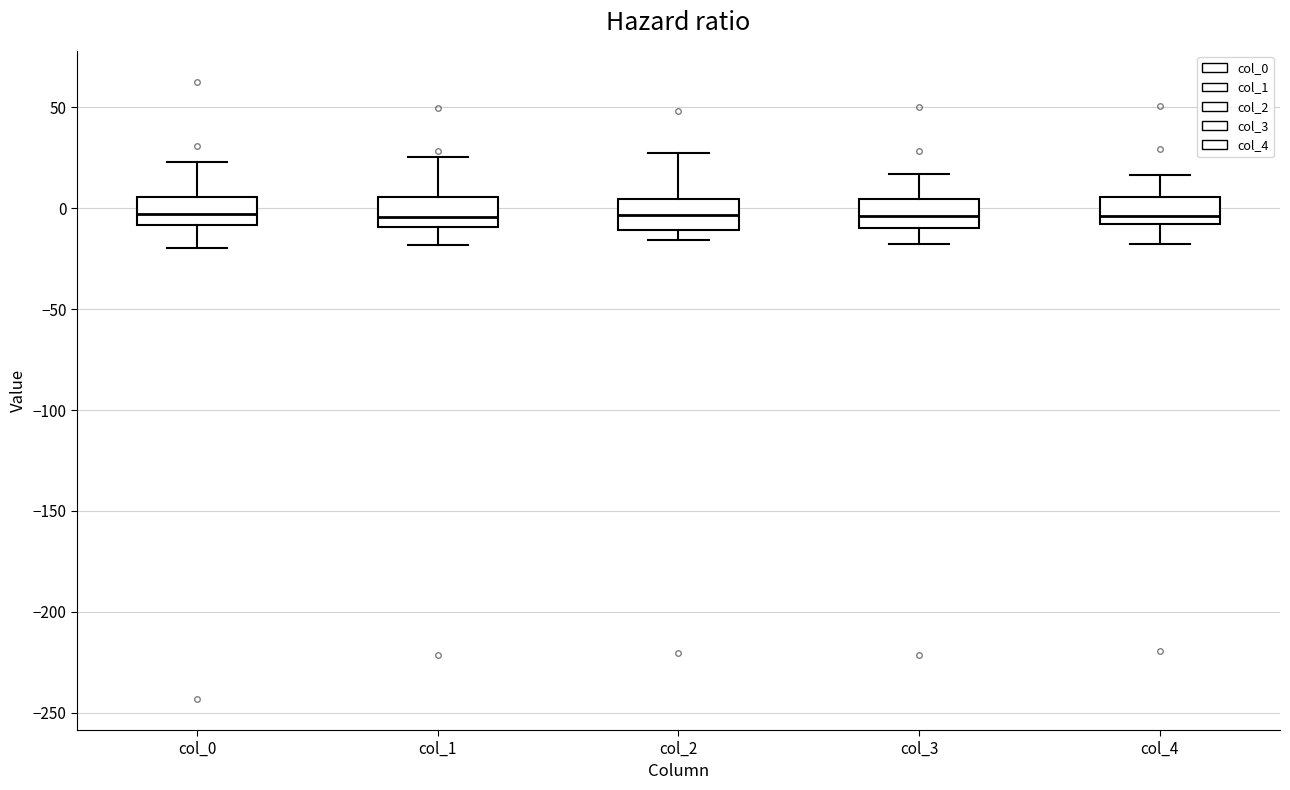

Reading left to right, transcribe this box plot: for each box, give where its median line is, the range the box spans, and where its two whiskers end, as read against the y-axis. The values are not printed on the chart, so give them approximately, as read against the axis.

col_0: median -5, box -10 to 5, whiskers -20 to 25
col_1: median -5, box -10 to 5, whiskers -20 to 25
col_2: median -5, box -10 to 5, whiskers -15 to 30
col_3: median -5, box -10 to 5, whiskers -20 to 15
col_4: median -5, box -10 to 5, whiskers -20 to 15